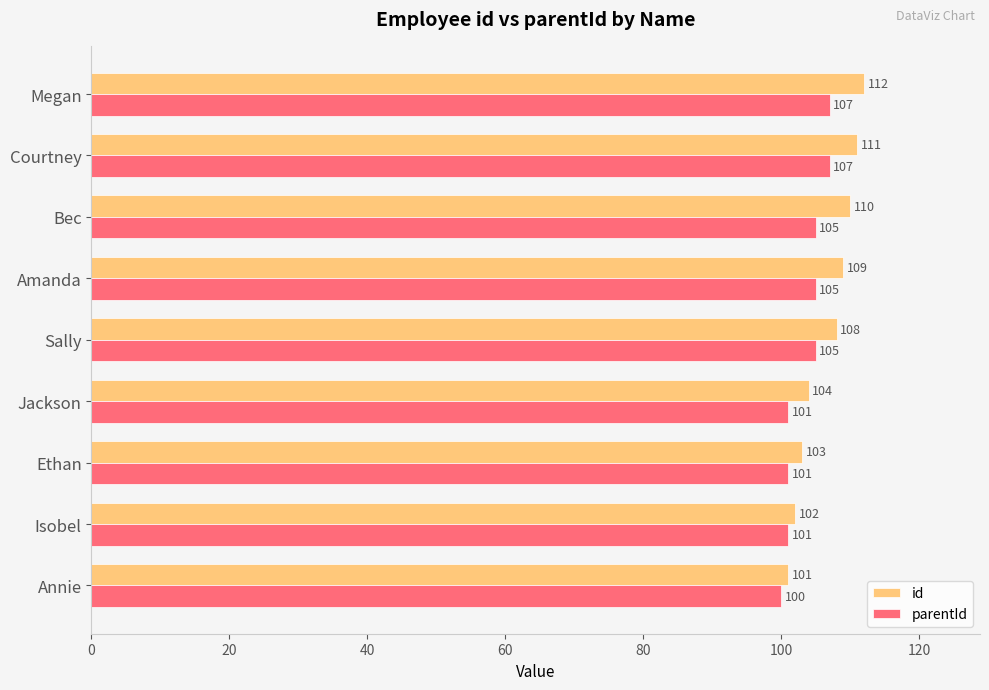

Which series has the widest spread of values?

id